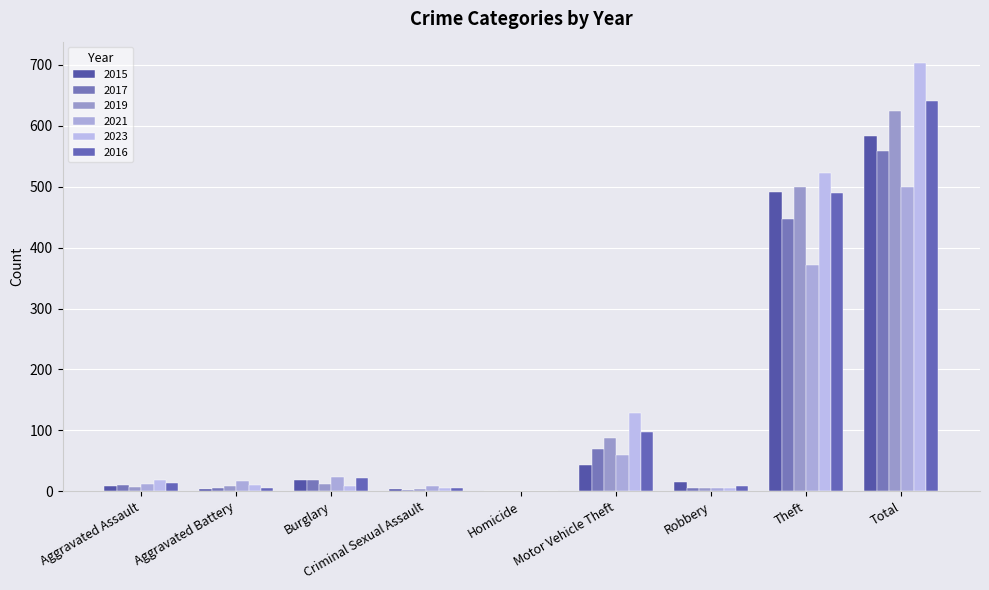

Are the bars grouped side by side (vs. stacked)?

Yes